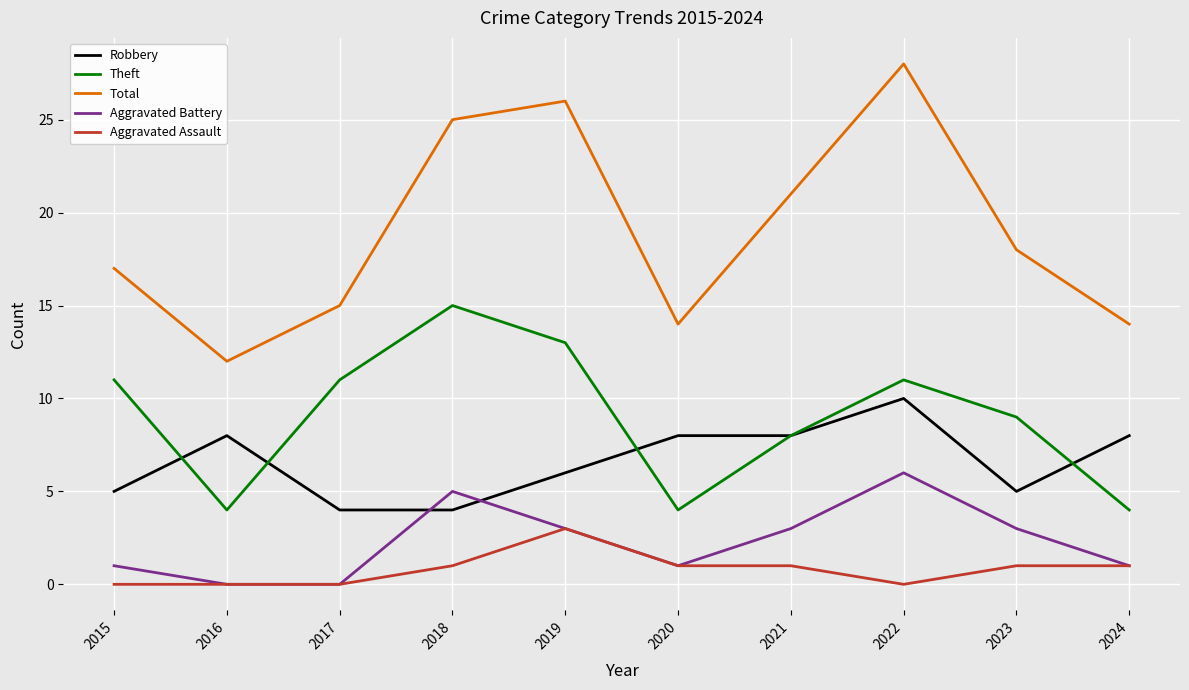

What is the difference between the highest and lowest values at 2018?

24